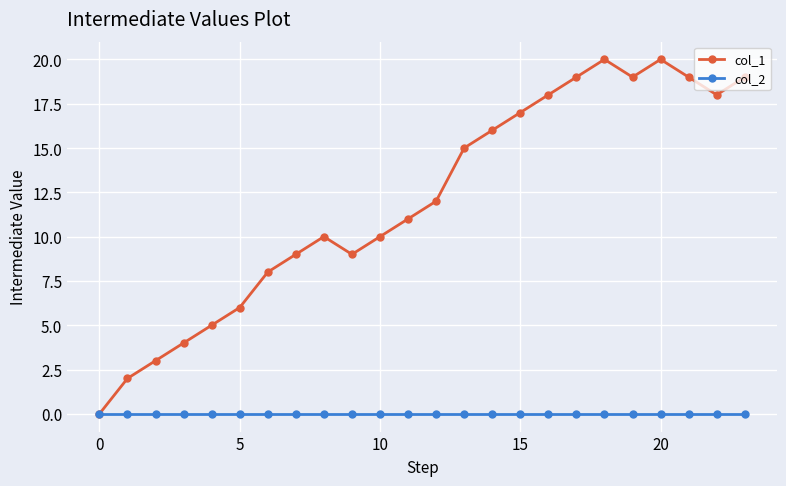

Which series has the largest total across all categories?

col_1